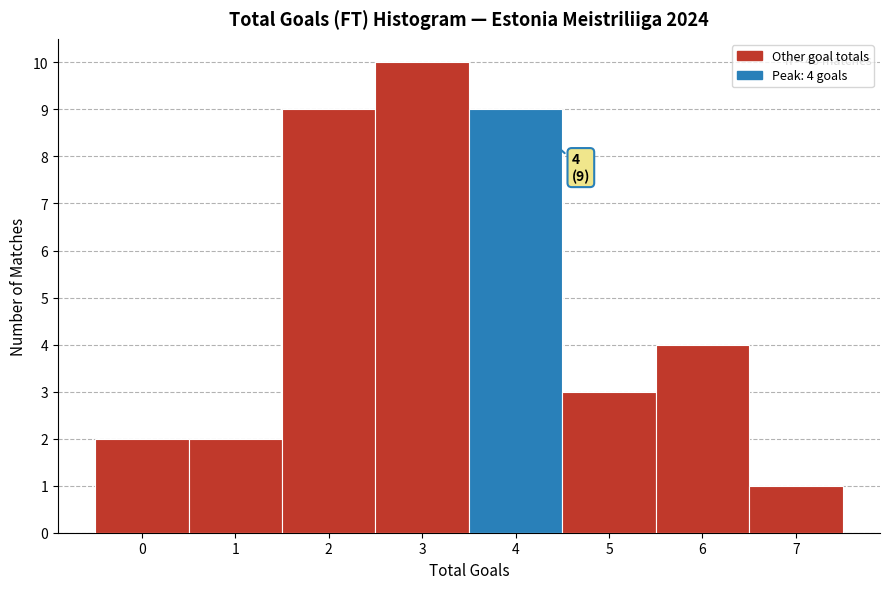

Over which range of the x-axis is the bar tallest?

2.5 to 3.5